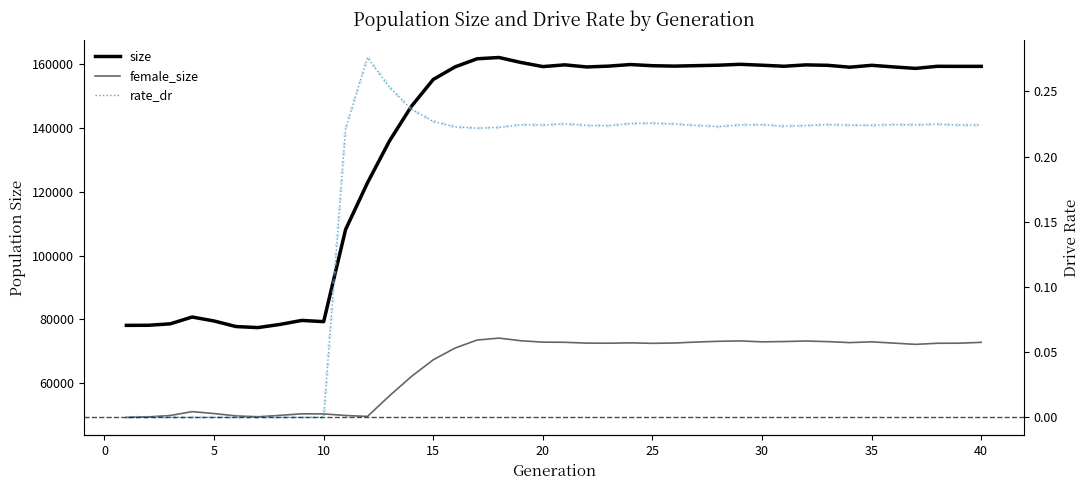

What is the maximum value shown in the chart?

162177.0